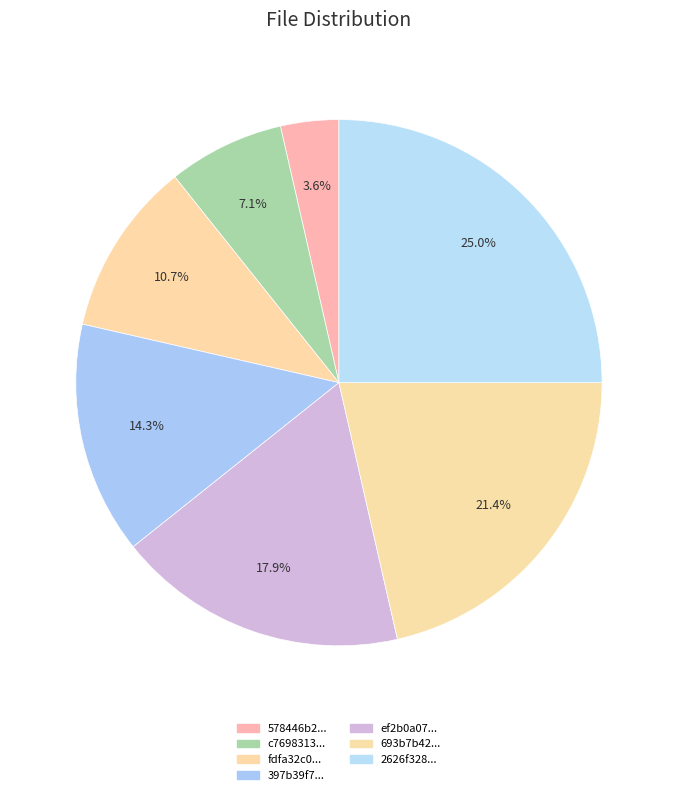

Count the number of slices in the pie.

7